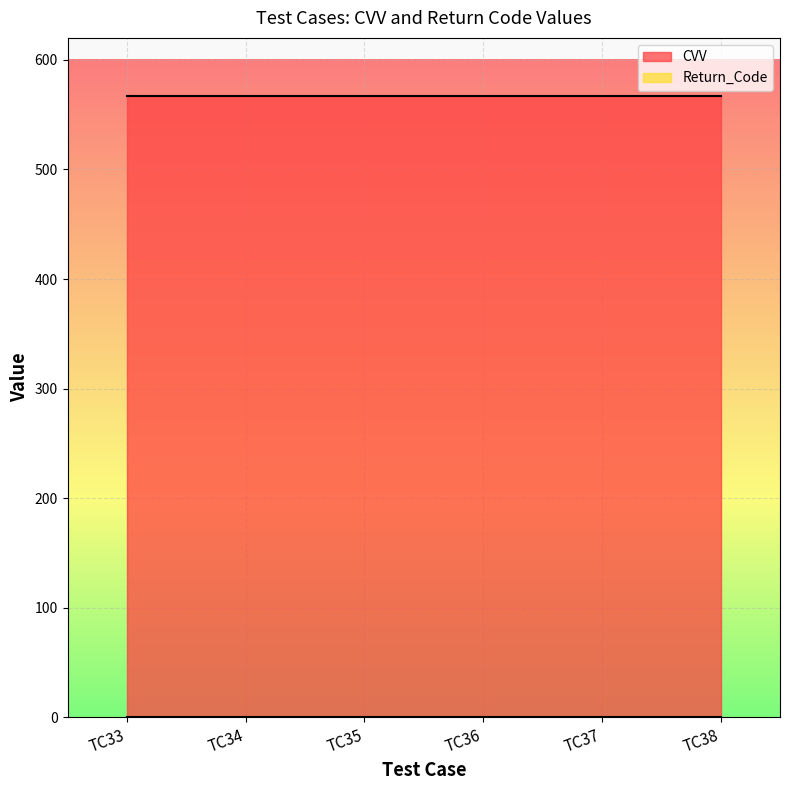

Between TC33 and TC38, which series saw the biggest shift?

CVV